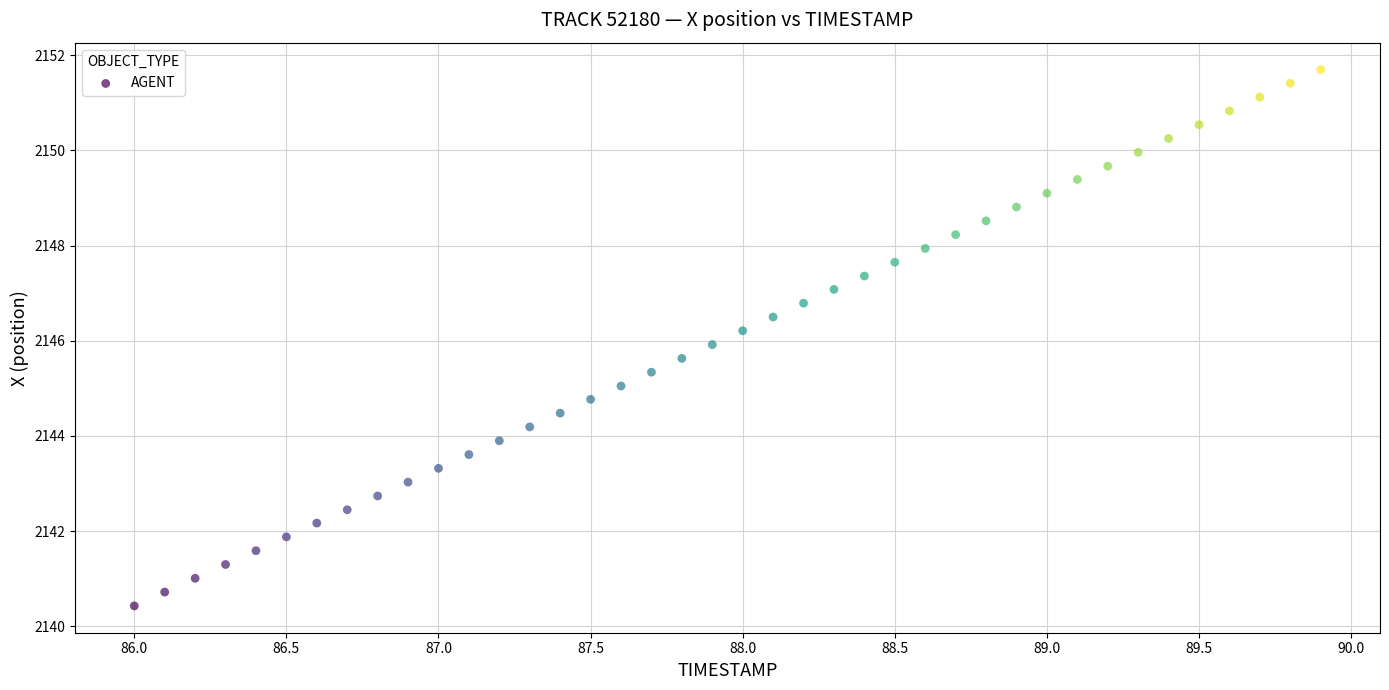

What is the range of Y values (max minus min)?

11.3